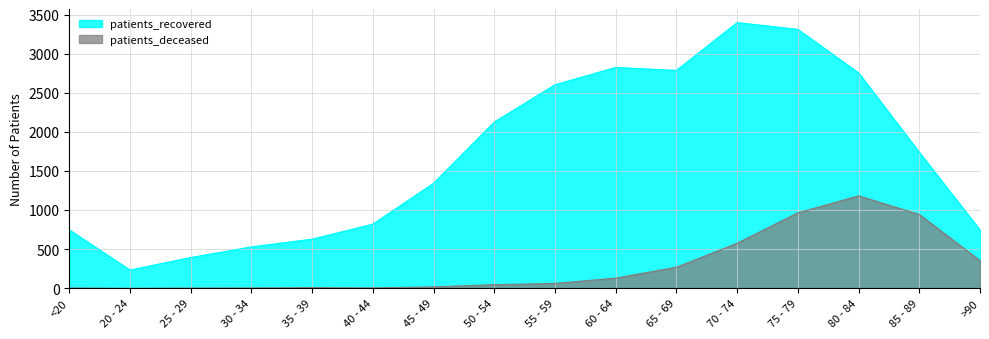

What position from the left is 25 - 29?

3